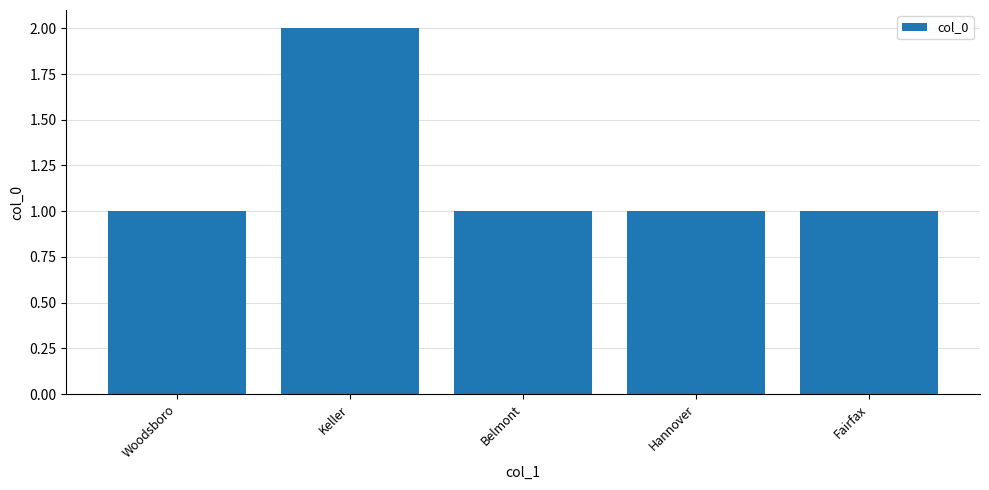

What is the label of the 3rd bar from the right?

Belmont